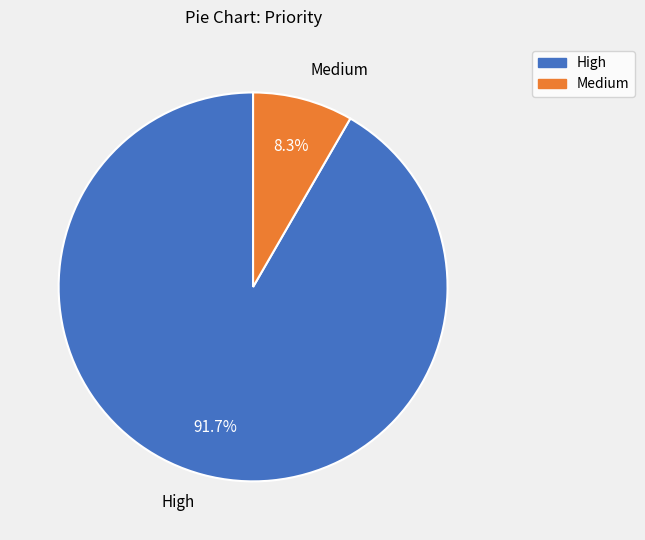

Which slice is the smallest?

Medium